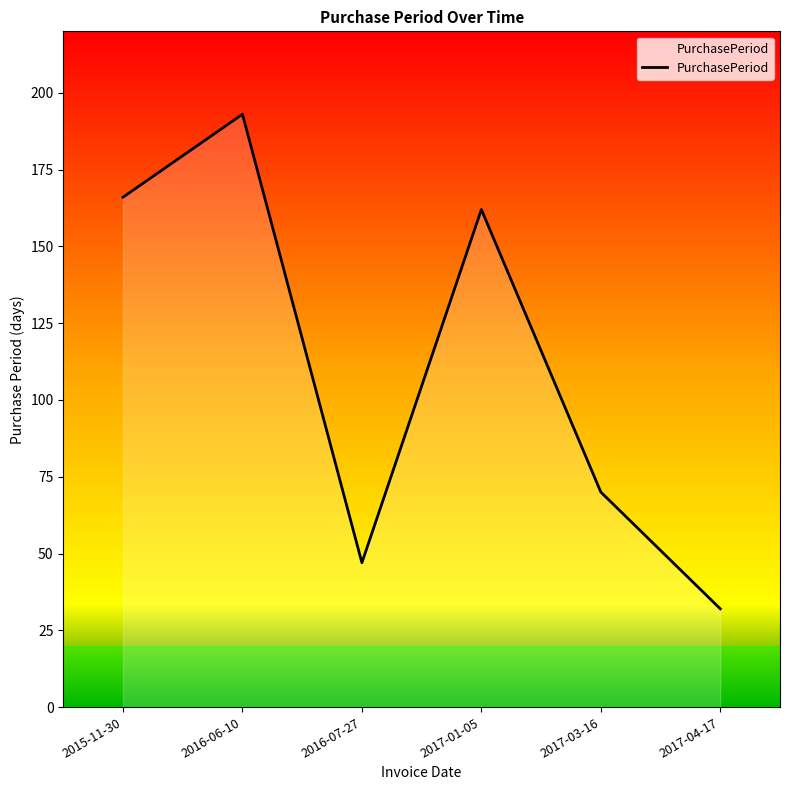

What is the change in value from 2016-06-10 to 2017-04-17?

-161